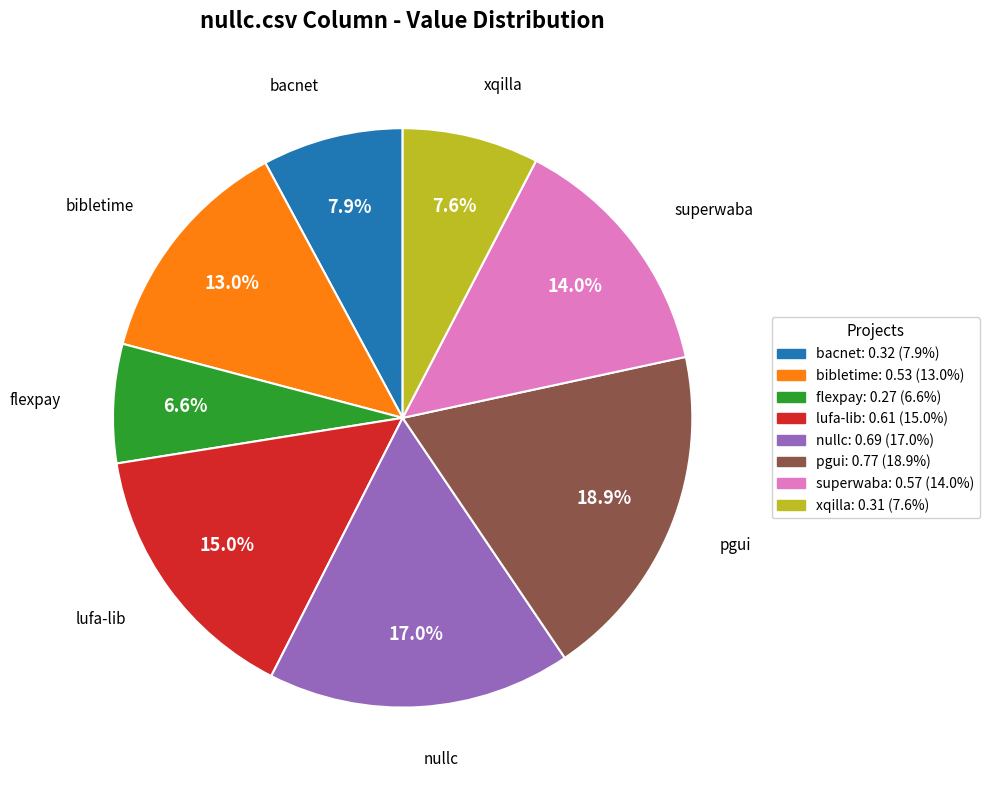

Is there a majority slice in this chart?

No